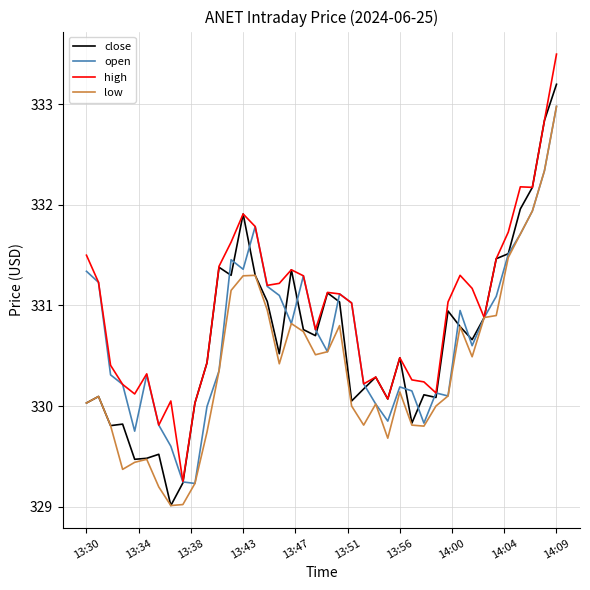

Which series has the largest total across all categories?

high